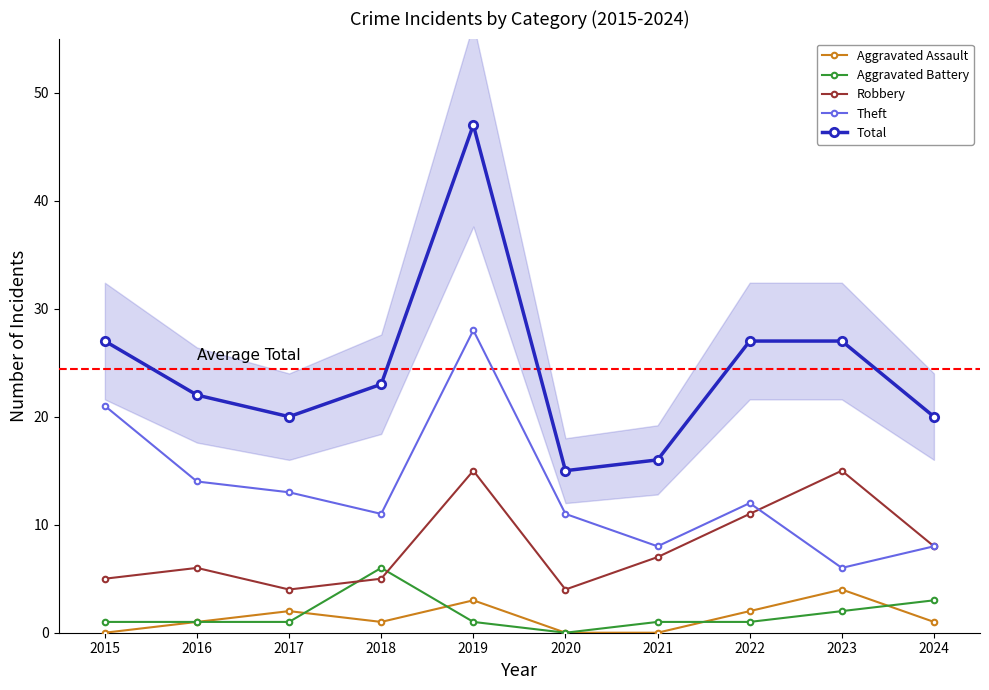

Reading left to right, transcribe all the data shown in this chart.

Aggravated Assault: 2015=0	2016=1	2017=2	2018=1	2019=3	2020=0	2021=0	2022=2	2023=4	2024=1
Aggravated Battery: 2015=1	2016=1	2017=1	2018=6	2019=1	2020=0	2021=1	2022=1	2023=2	2024=3
Robbery: 2015=5	2016=6	2017=4	2018=5	2019=15	2020=4	2021=7	2022=11	2023=15	2024=8
Theft: 2015=21	2016=14	2017=13	2018=11	2019=28	2020=11	2021=8	2022=12	2023=6	2024=8
Total: 2015=27	2016=22	2017=20	2018=23	2019=47	2020=15	2021=16	2022=27	2023=27	2024=20